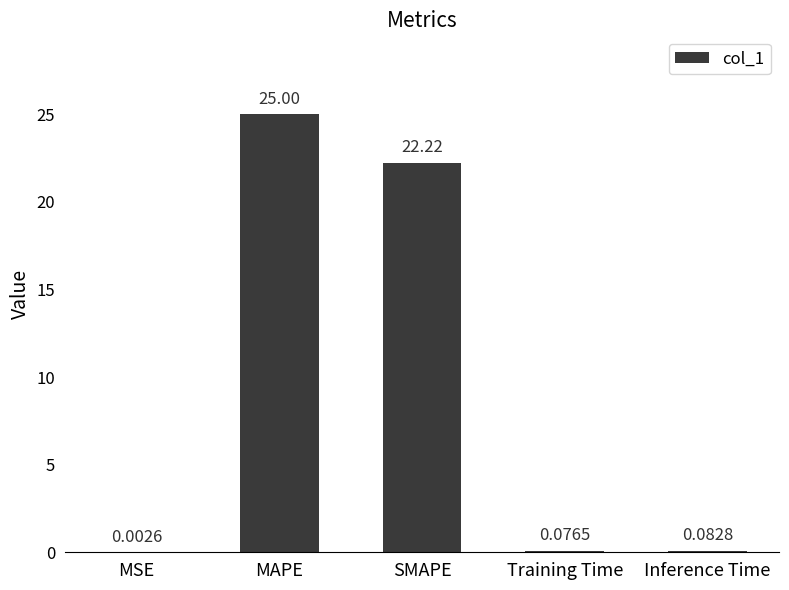

Is it true that the value at MAPE is 25.0?

True